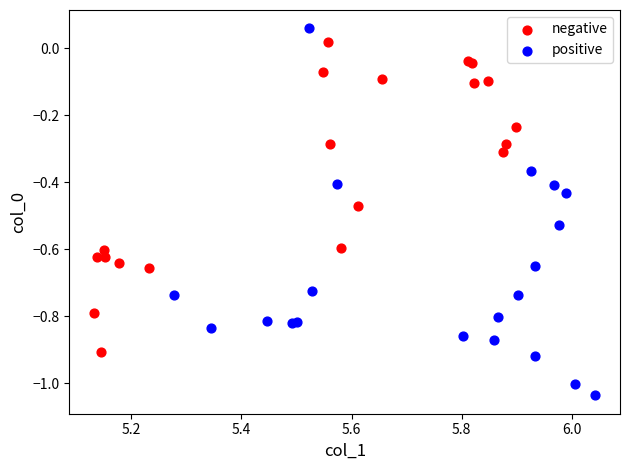

Which series contains the lowest Y value?

positive